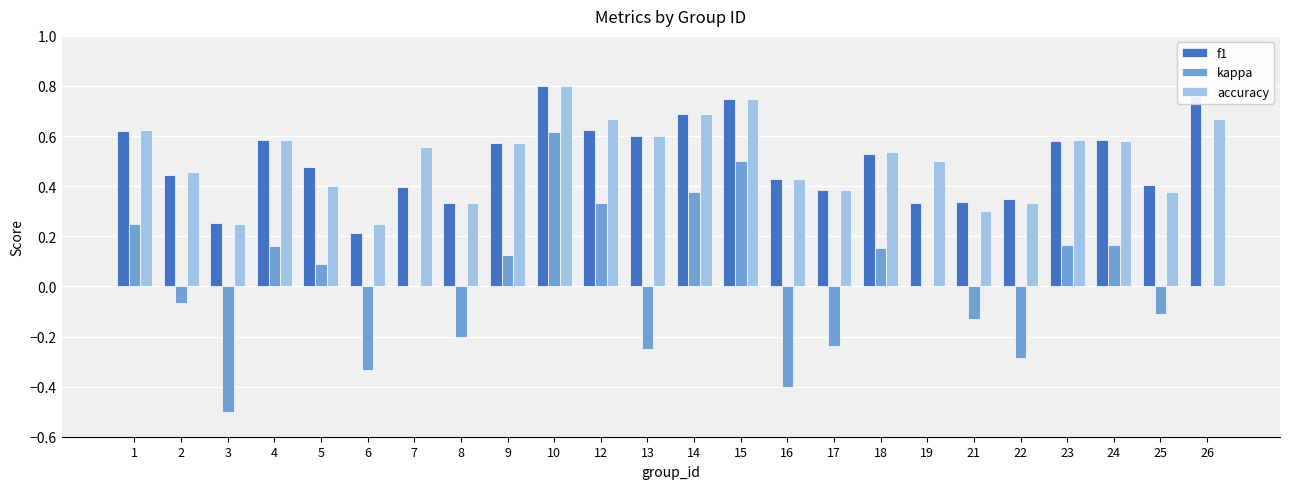

Is it true that f1 equals 0.5 at 8?

False